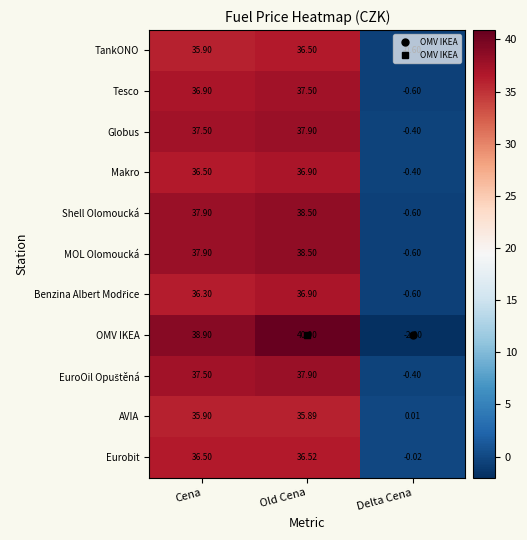

Which label corresponds to the largest value in the chart?

Old Cena